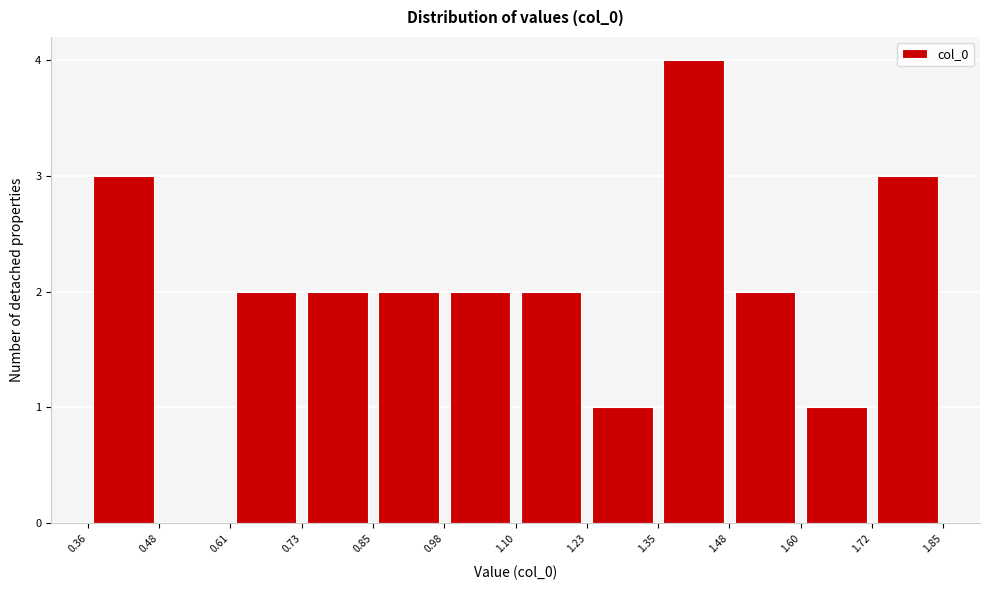

How tall is the bar that spans 0.36 to 0.48 on the x-axis? The values are not printed on the chart, so give them approximately, as read against the axis.

3